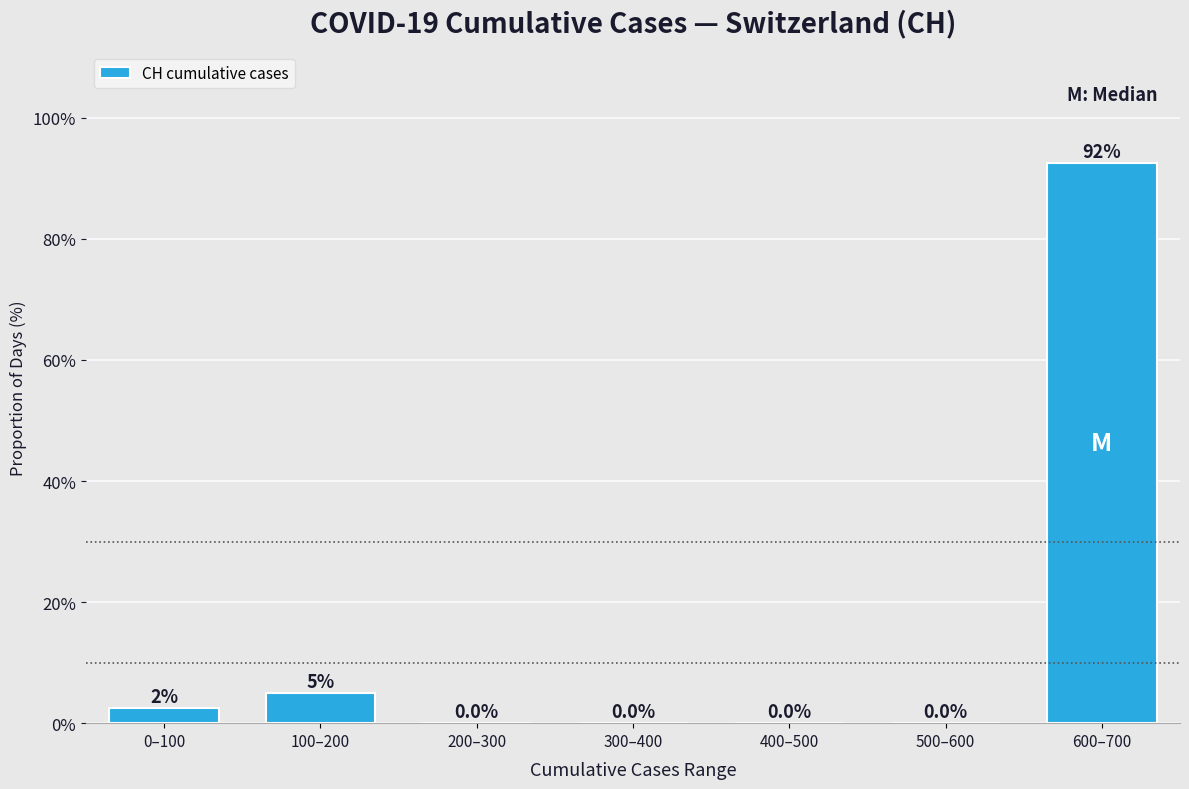

Reading left to right, extract all data points from this chart.

0–100=2.5	100–200=5.0	200–300=0.0	300–400=0.0	400–500=0.0	500–600=0.0	600–700=92.5